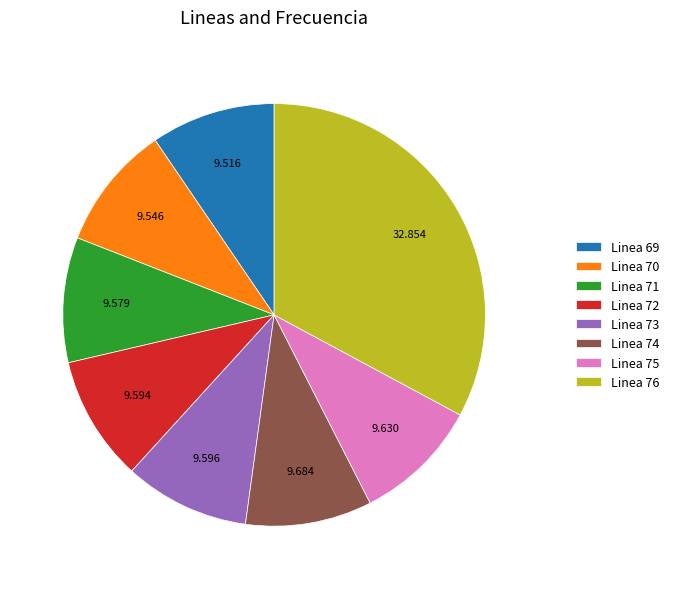

Is the sum of Linea 71 and Linea 72 greater than half?

No